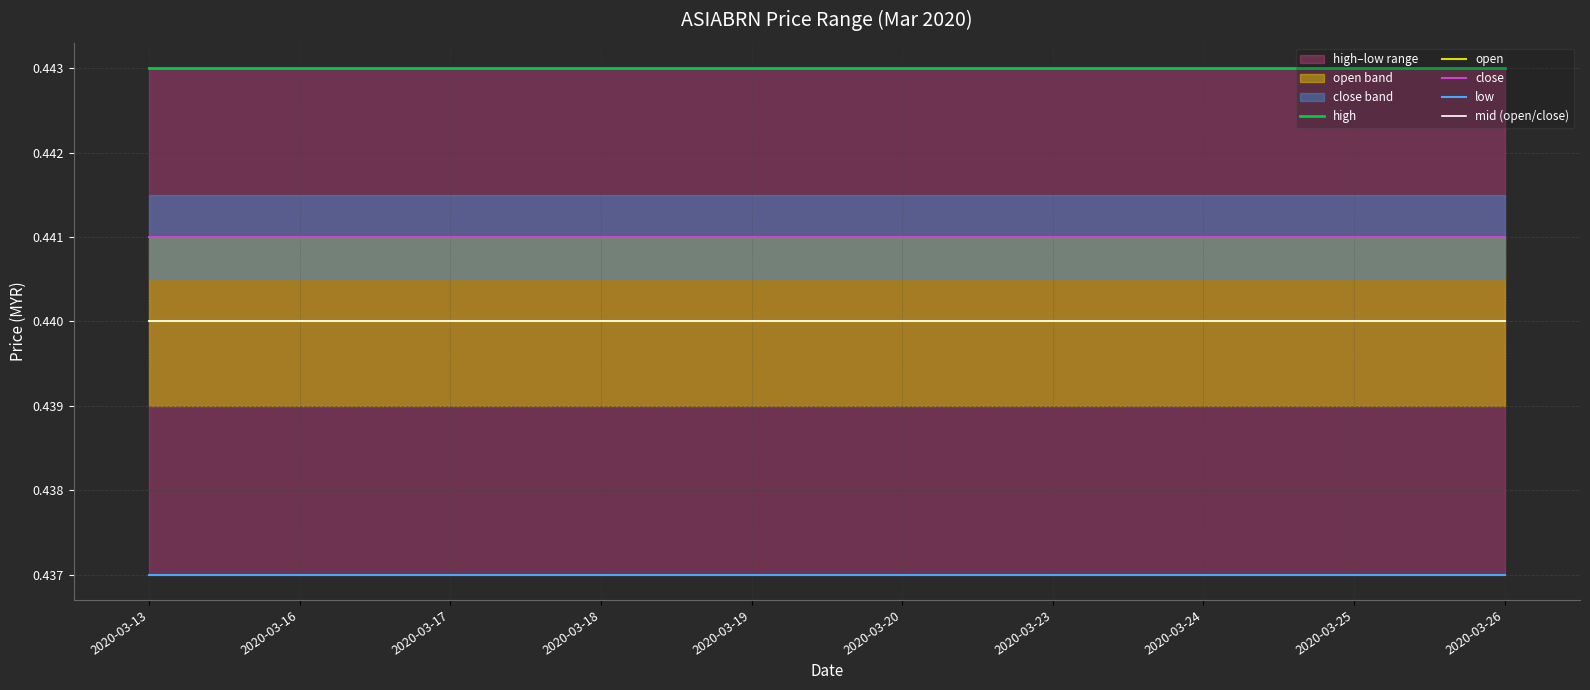

Reading right to left, what are all the values shown in this chart?

high: 2020-03-26=0.4	2020-03-25=0.4	2020-03-24=0.4	2020-03-23=0.4	2020-03-20=0.4	2020-03-19=0.4	2020-03-18=0.4	2020-03-17=0.4	2020-03-16=0.4	2020-03-13=0.4
open: 2020-03-26=0.4	2020-03-25=0.4	2020-03-24=0.4	2020-03-23=0.4	2020-03-20=0.4	2020-03-19=0.4	2020-03-18=0.4	2020-03-17=0.4	2020-03-16=0.4	2020-03-13=0.4
close: 2020-03-26=0.4	2020-03-25=0.4	2020-03-24=0.4	2020-03-23=0.4	2020-03-20=0.4	2020-03-19=0.4	2020-03-18=0.4	2020-03-17=0.4	2020-03-16=0.4	2020-03-13=0.4
low: 2020-03-26=0.4	2020-03-25=0.4	2020-03-24=0.4	2020-03-23=0.4	2020-03-20=0.4	2020-03-19=0.4	2020-03-18=0.4	2020-03-17=0.4	2020-03-16=0.4	2020-03-13=0.4
mid (open/close): 2020-03-26=0.4	2020-03-25=0.4	2020-03-24=0.4	2020-03-23=0.4	2020-03-20=0.4	2020-03-19=0.4	2020-03-18=0.4	2020-03-17=0.4	2020-03-16=0.4	2020-03-13=0.4